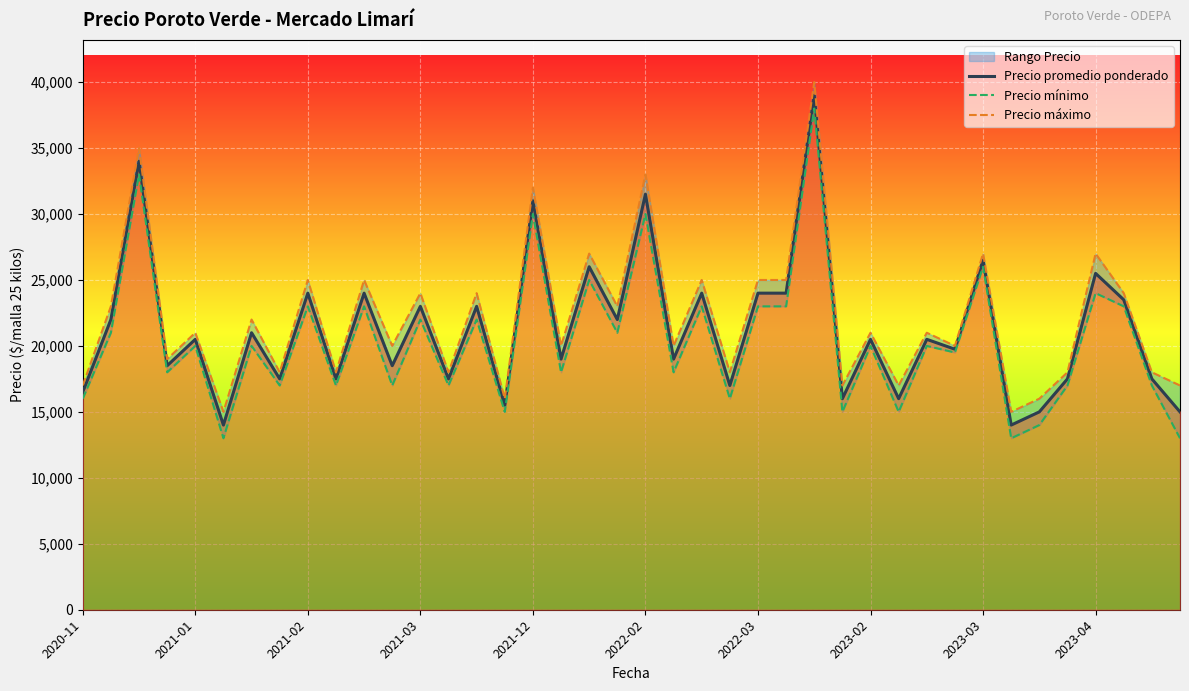

What is the smallest value displayed?

13000